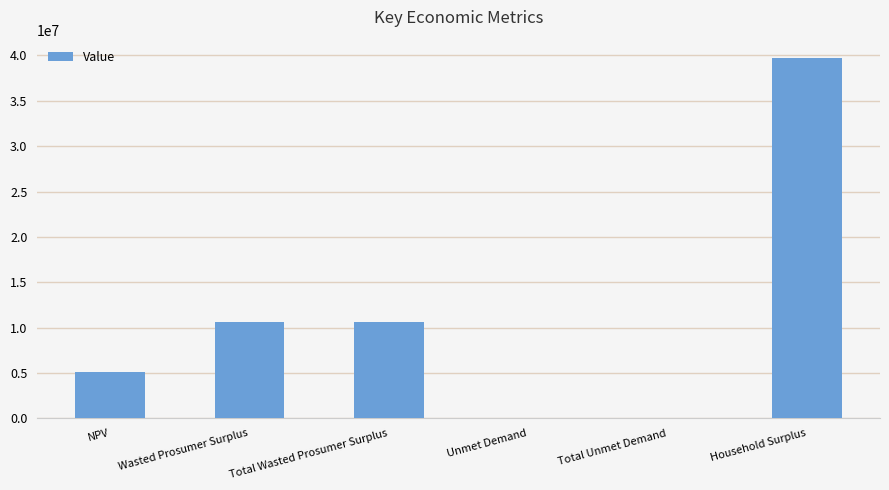

Reading left to right, extract all data points from this chart.

5068114.1	10640750.3	10640750.3	5176.2	5176.2	39746536.1